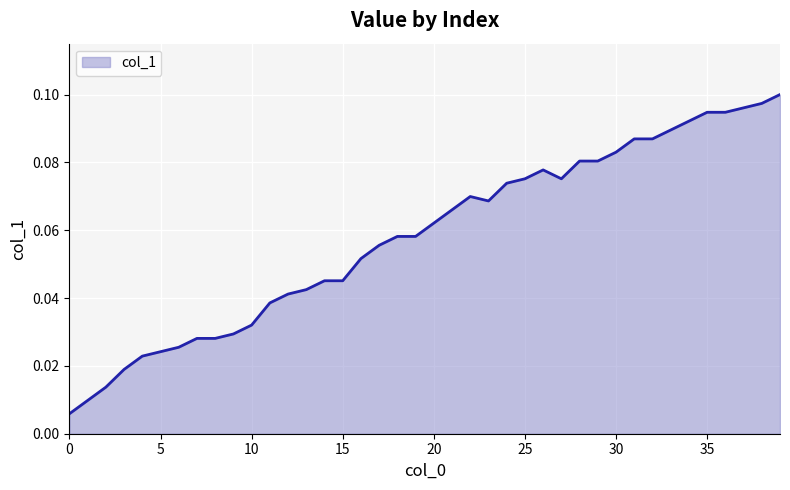

What is the sum of all values?

2.3